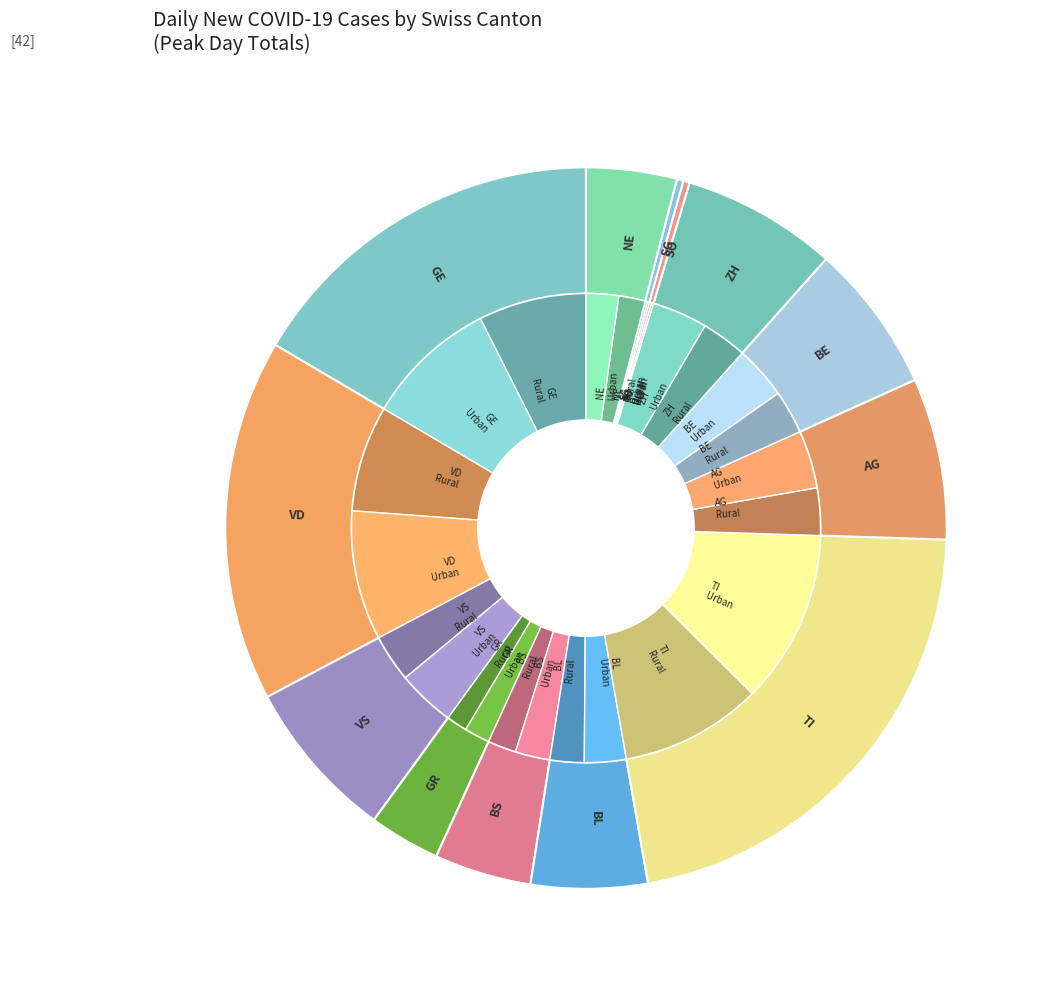

Which has a higher value, BE or VS?

VS